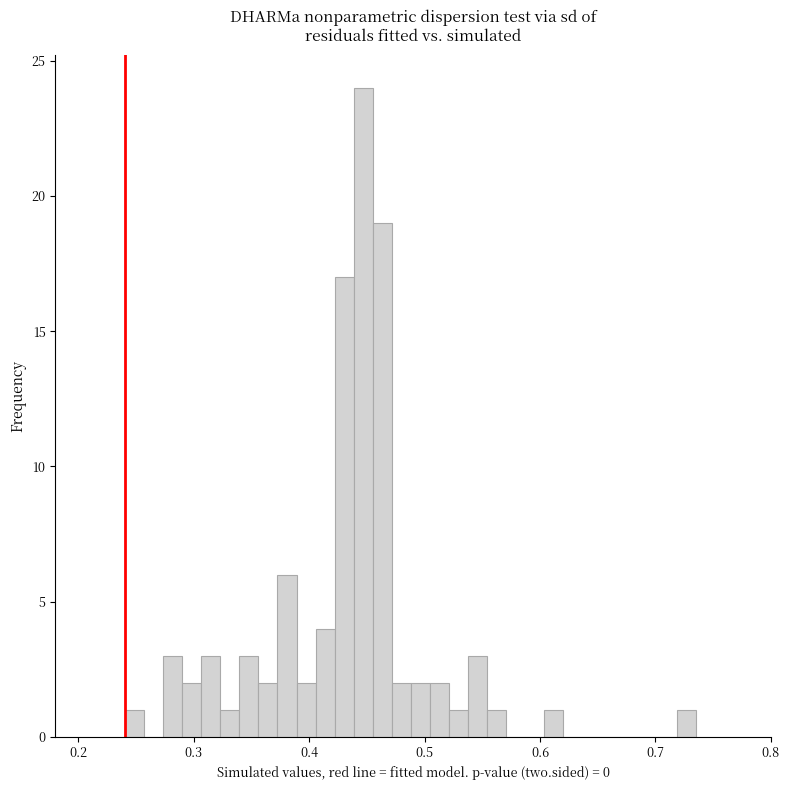

Around what value on the x-axis is the tallest bar? Give the approximate position of its centre, as read against the axis.

0.45